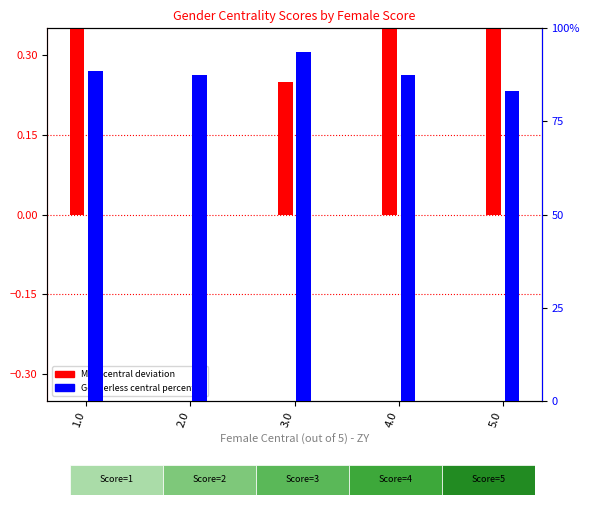

What is the maximum value for Genderless Central (percentile)?

93.8